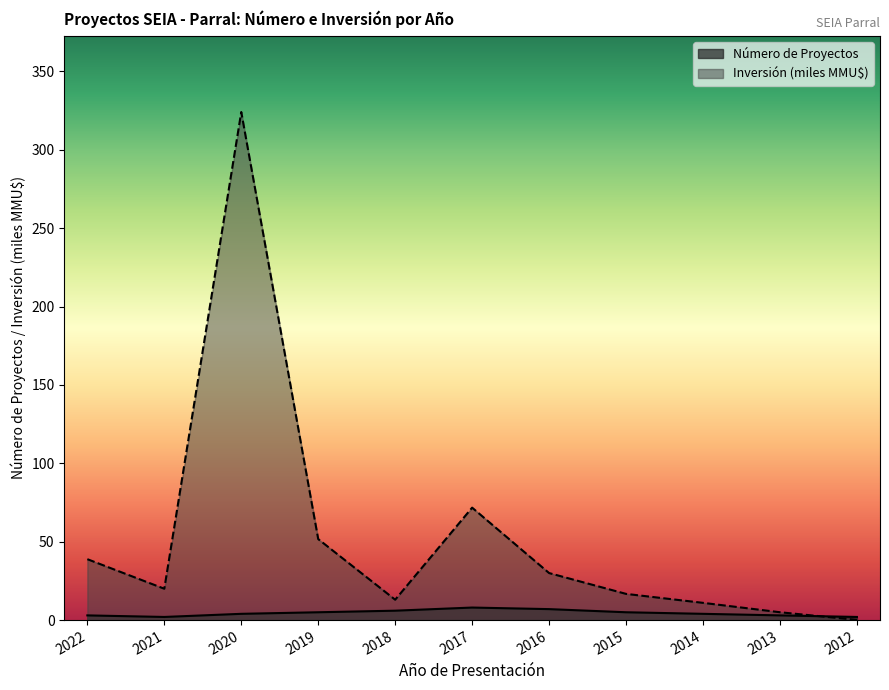

Where does the Inversión Total (MMU$) series first go above 20?

2022